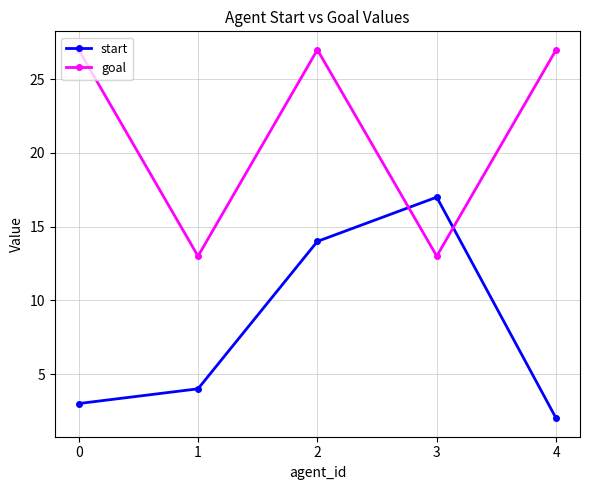

What is the spread (max minus min) of values at 1?

9